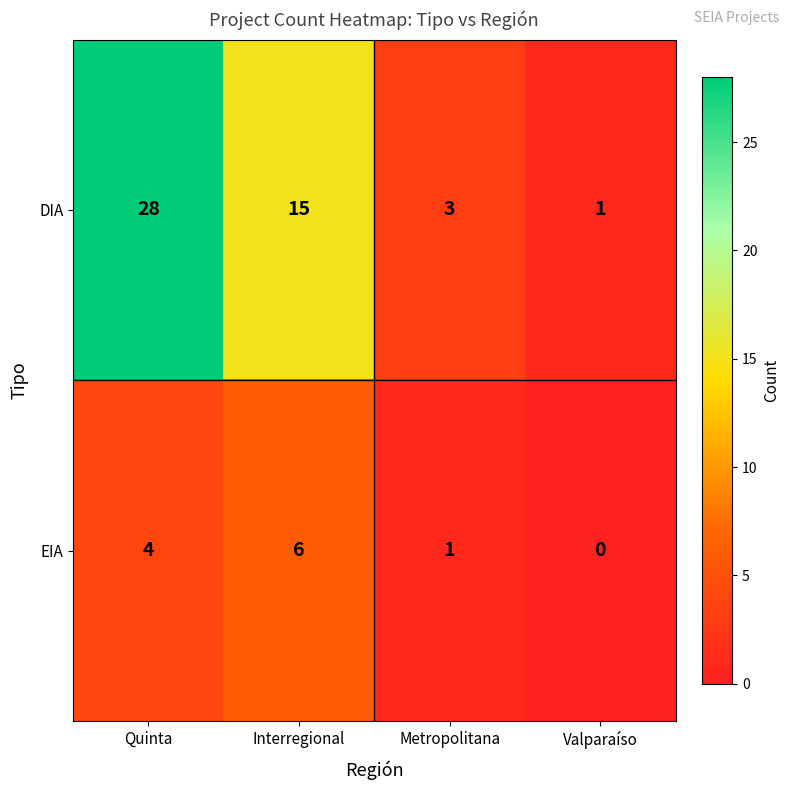

List the series in order of their peak value, highest first.

DIA, EIA